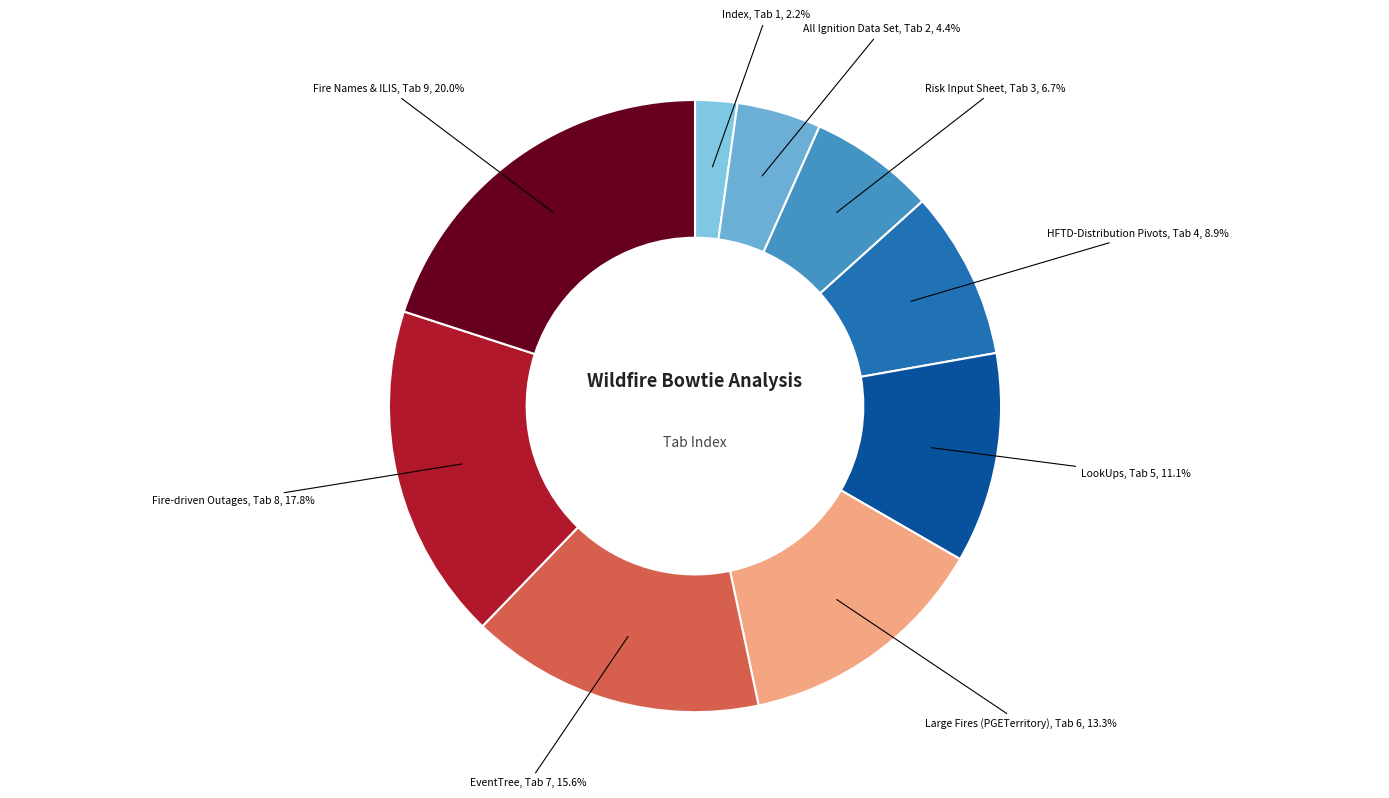

Count the number of slices in the pie.

9